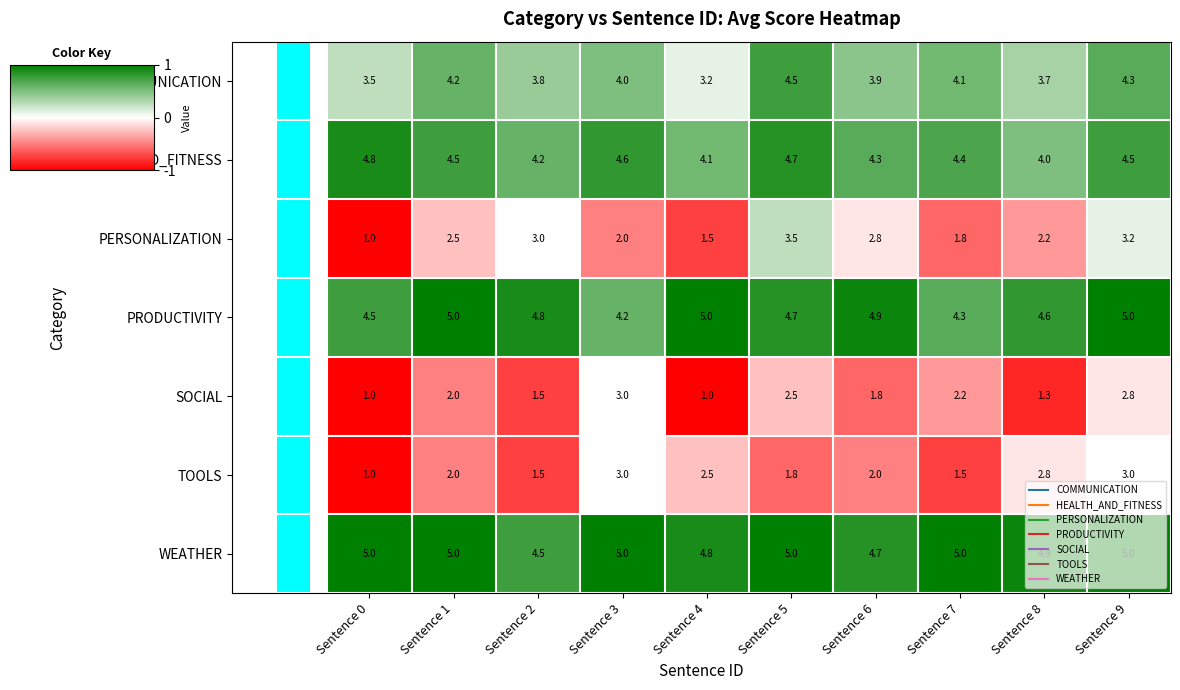

Which series has the largest total across all categories?

WEATHER